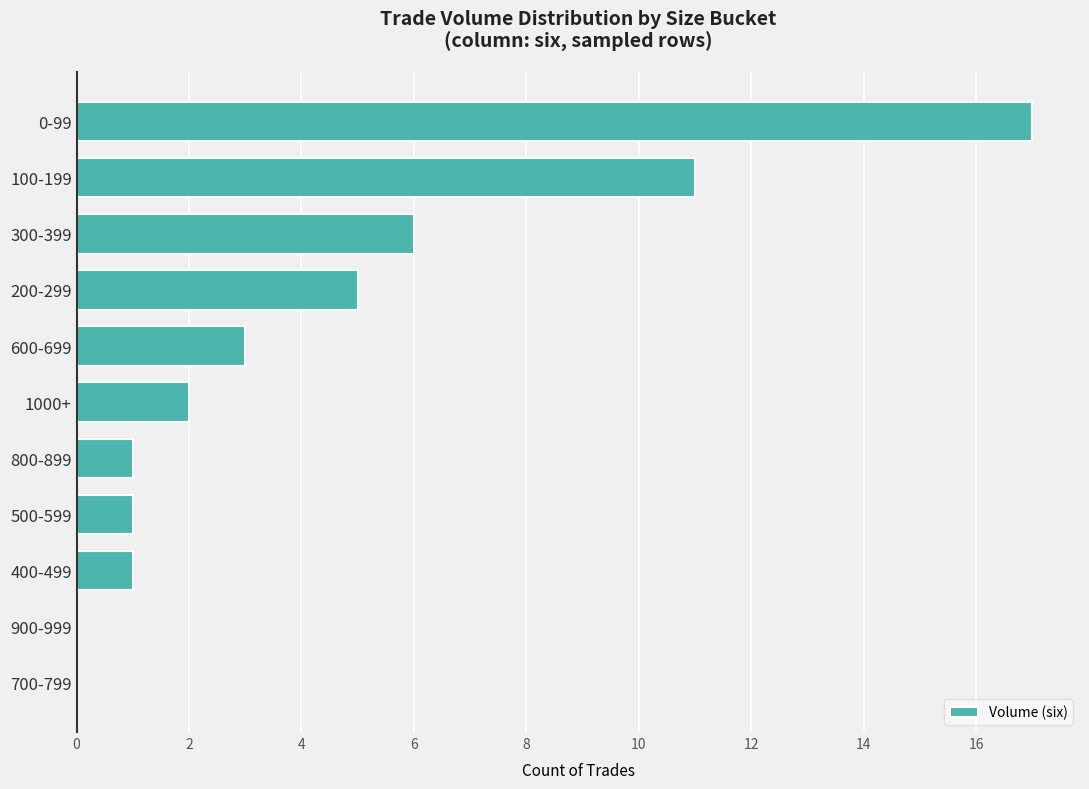

How many distinct data groups are displayed?

1